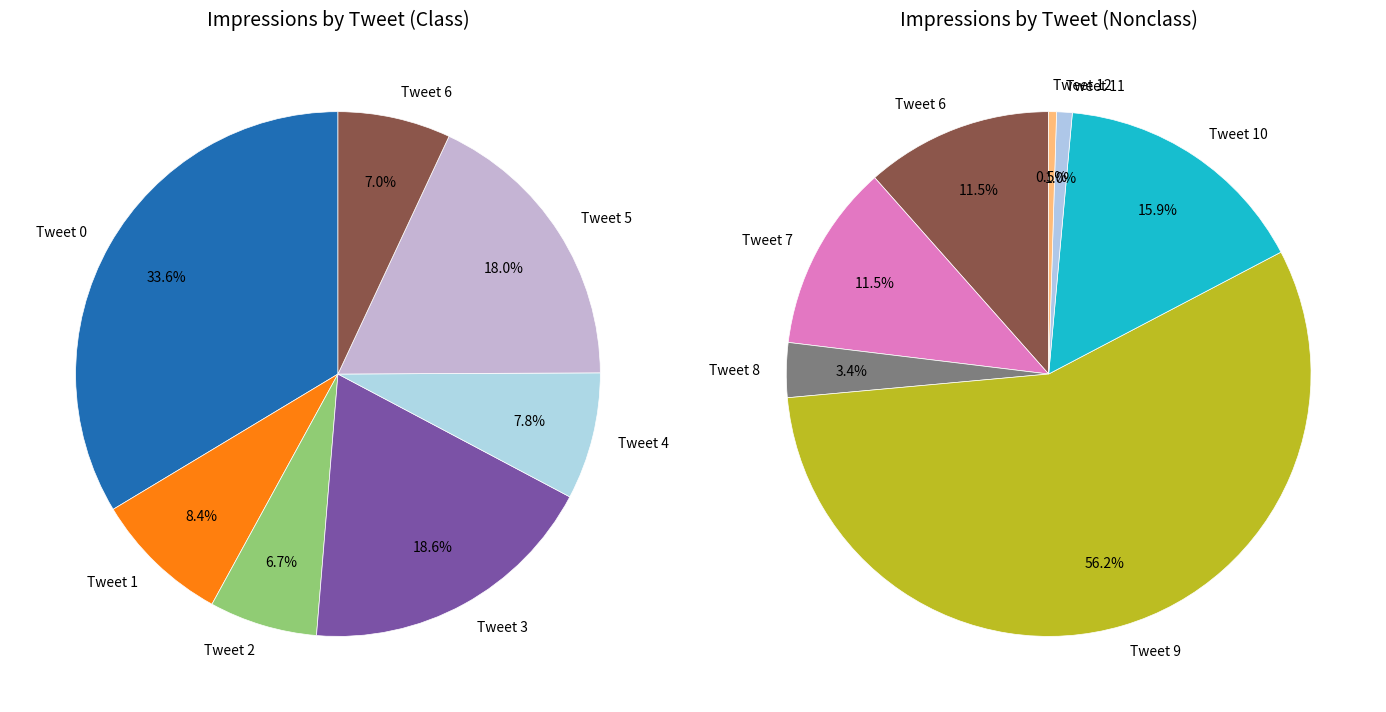

The Tweet 9 slice represents 10% of the pie. True or false?

False